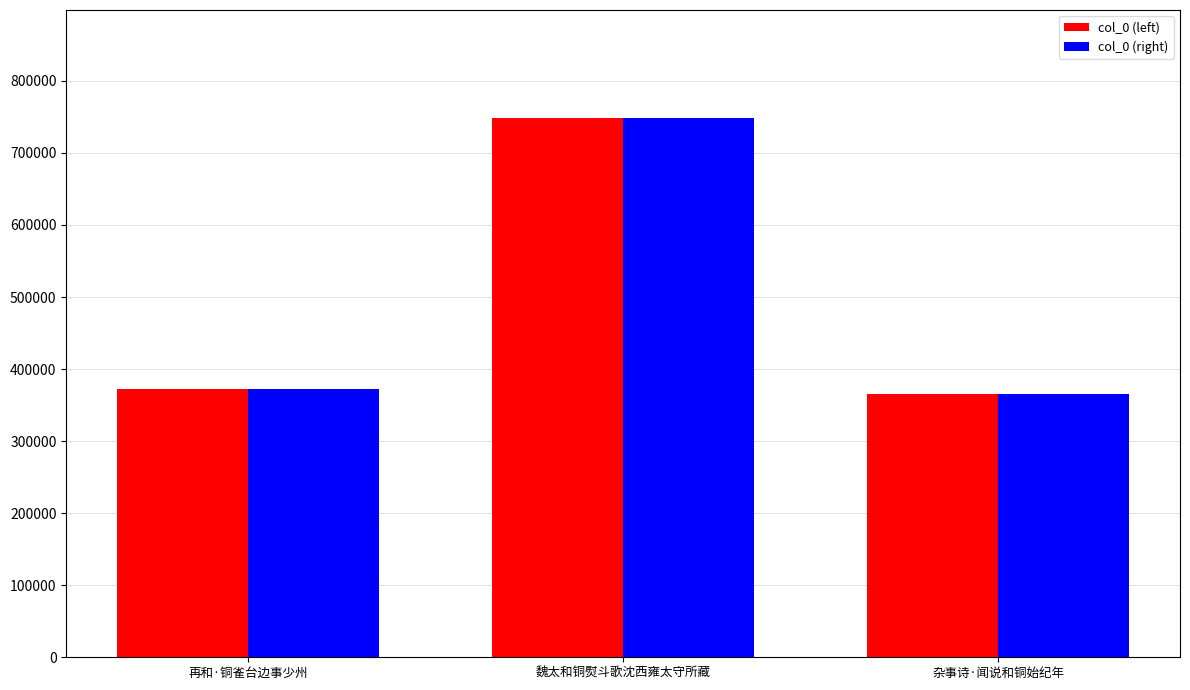

What is the sum of the col_0 (left) values at 魏太和铜熨斗歌沈西雍太守所藏 and 杂事诗·闻说和铜始纪年?

1113638